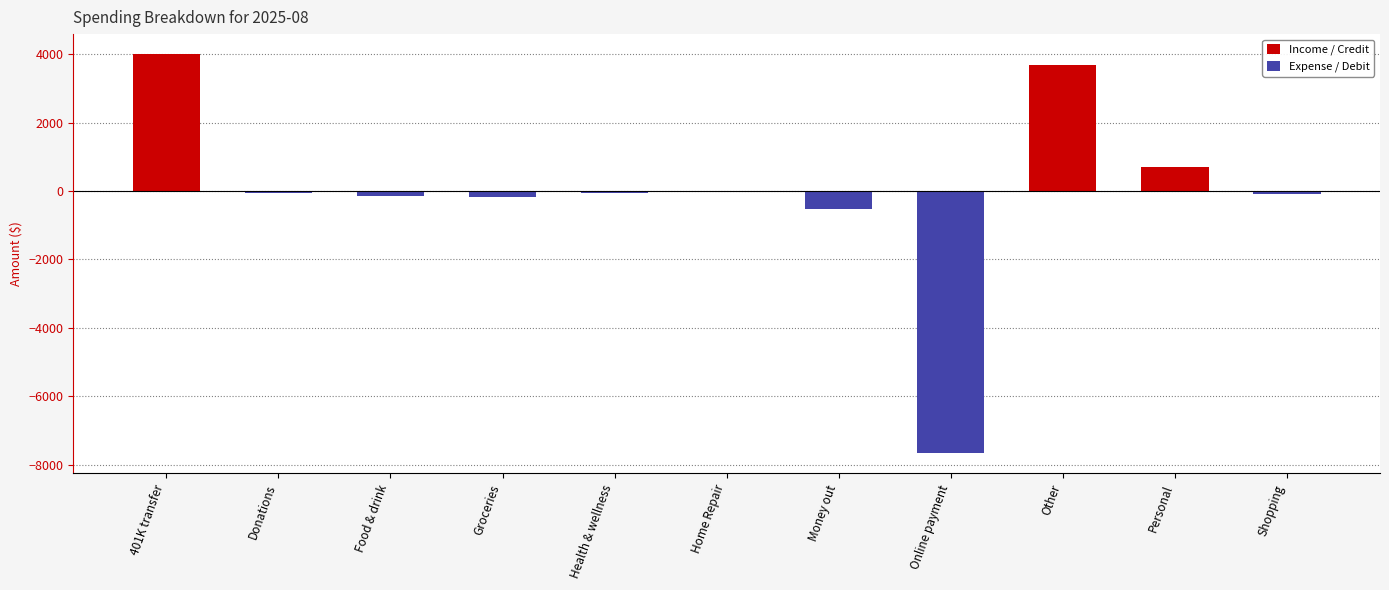

What is the difference between the values at Food & drink and Shopping?

67.8